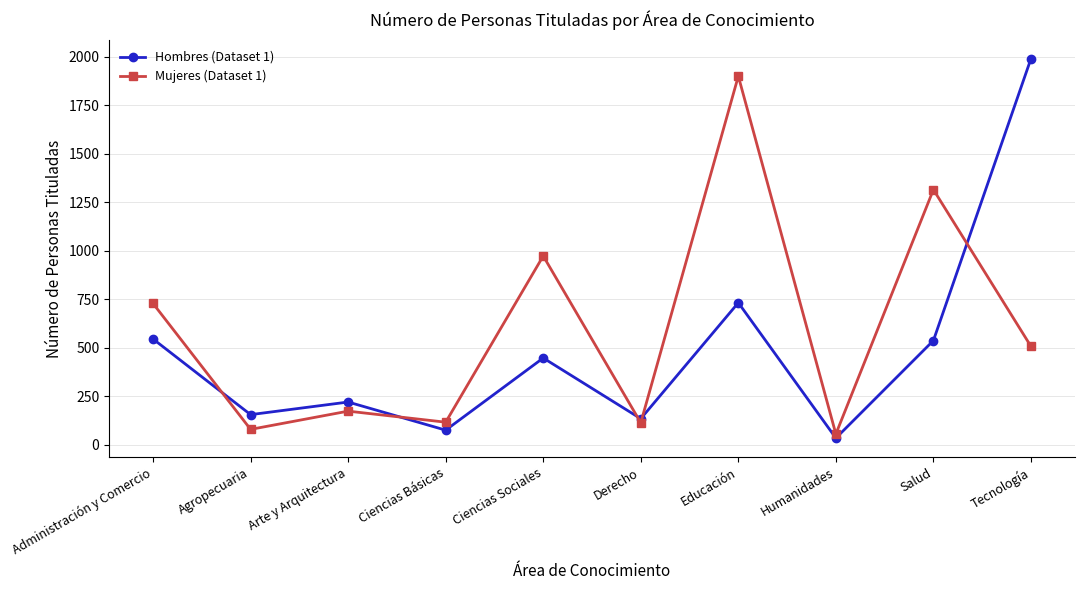

What is the difference between the highest and lowest values at Salud?

778